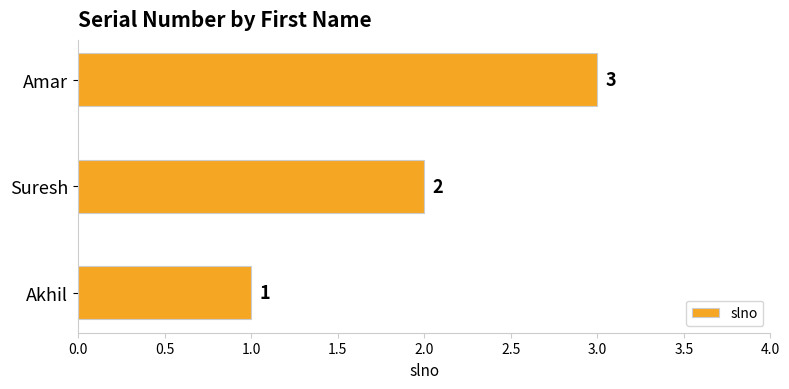

What is the approximate value at Amar?

3